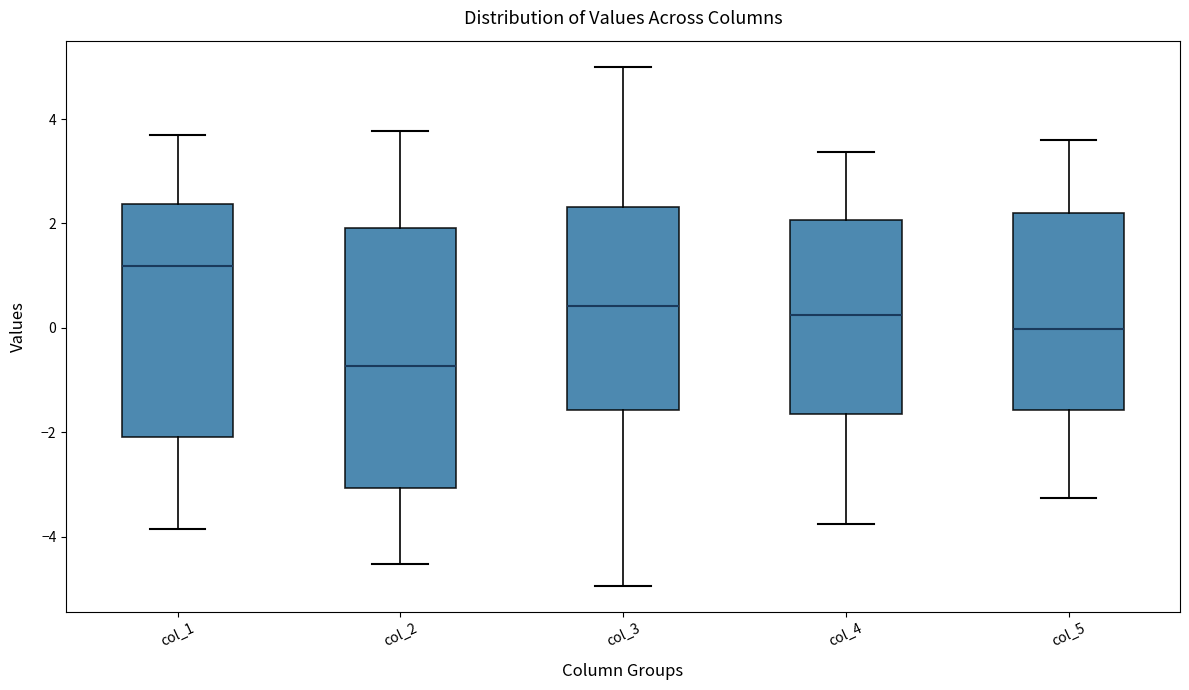

Comparing the boxes themselves (not the whiskers), which one is the tallest?

col_2